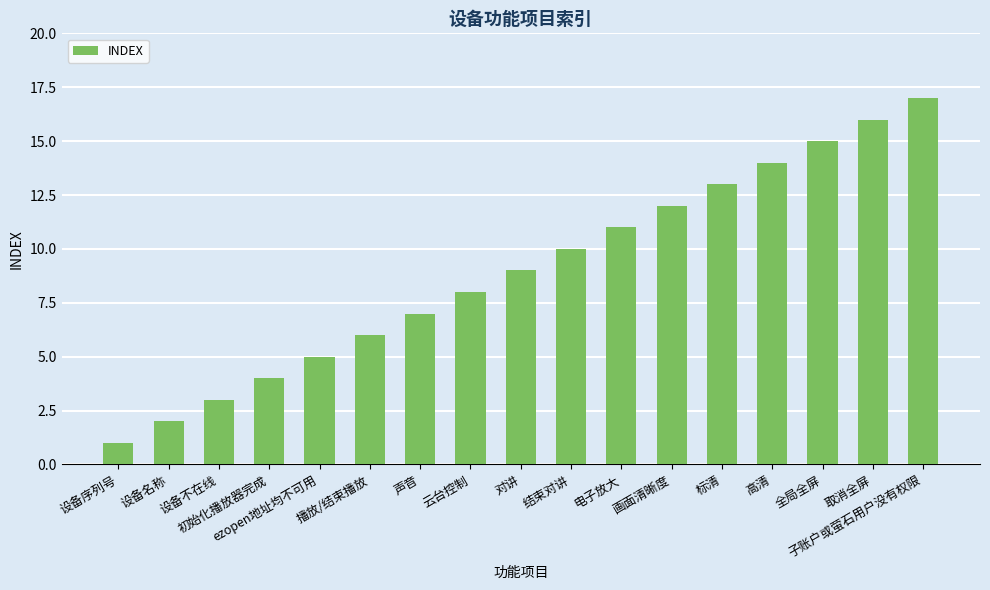

What is the value of the 15th bar from the left?

15